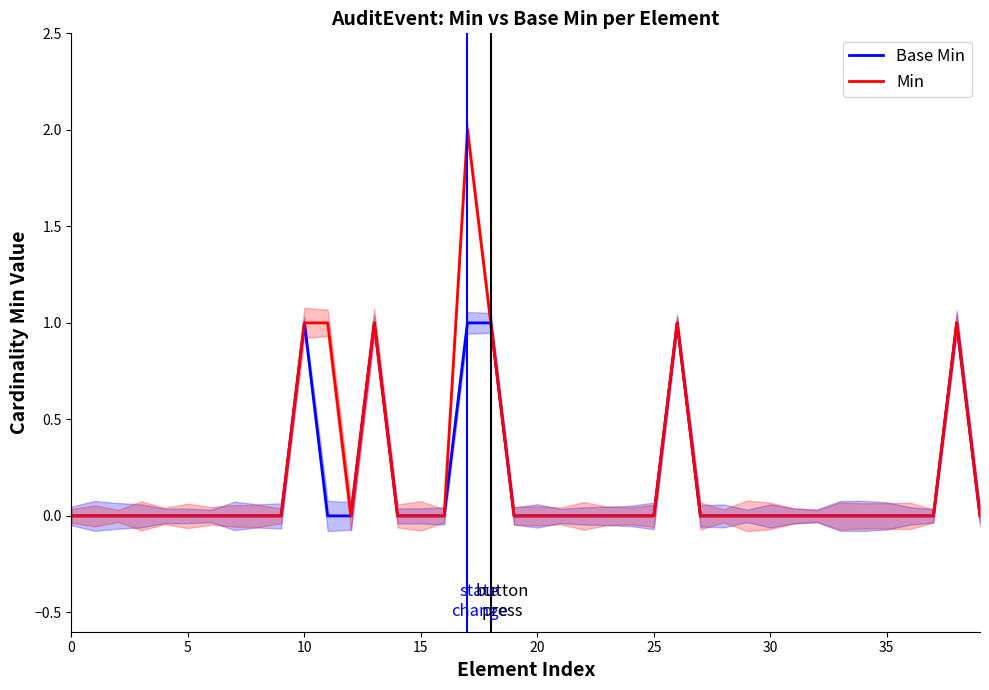

Reading left to right, transcribe all the data shown in this chart.

Base Min: 0	0	0	0	0	0	0	0	0	0	1	0	0	1	0	0	0	1	1	0	0	0	0	0	0	0	1	0	0	0	0	0	0	0	0	0	0	0	1	0
Min: 0	0	0	0	0	0	0	0	0	0	1	1	0	1	0	0	0	2	1	0	0	0	0	0	0	0	1	0	0	0	0	0	0	0	0	0	0	0	1	0